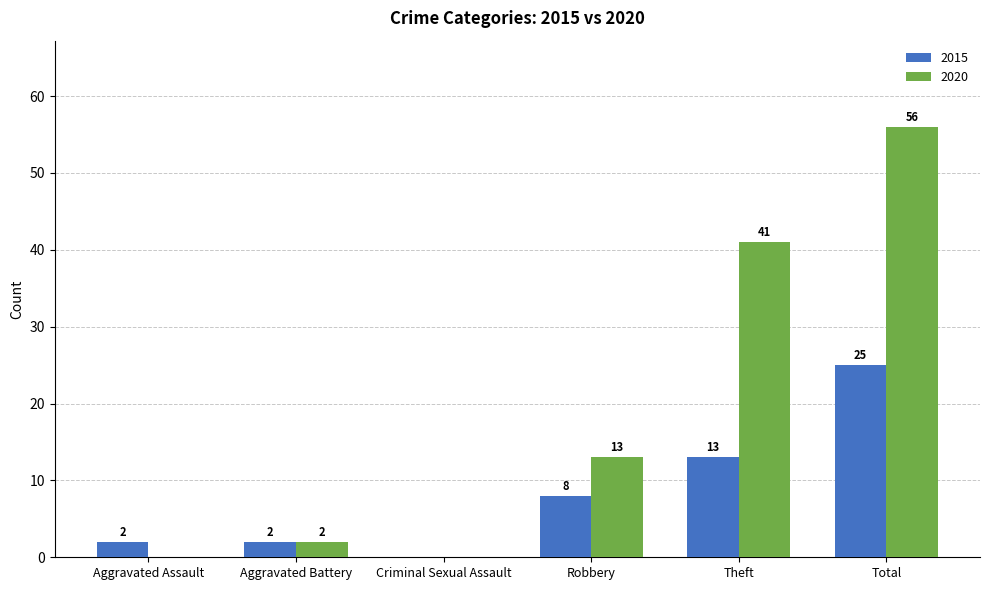

Between Aggravated Battery and Robbery, which series saw the biggest shift?

2020